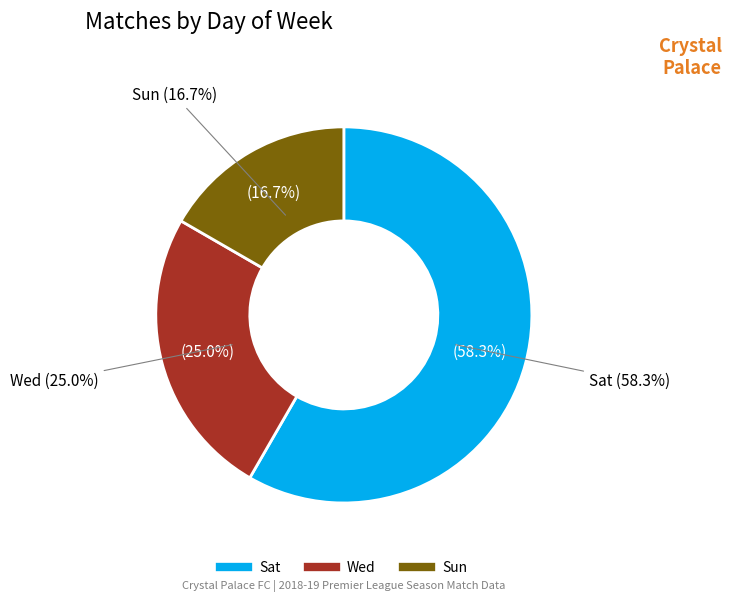

How many slices are in this pie chart?

3